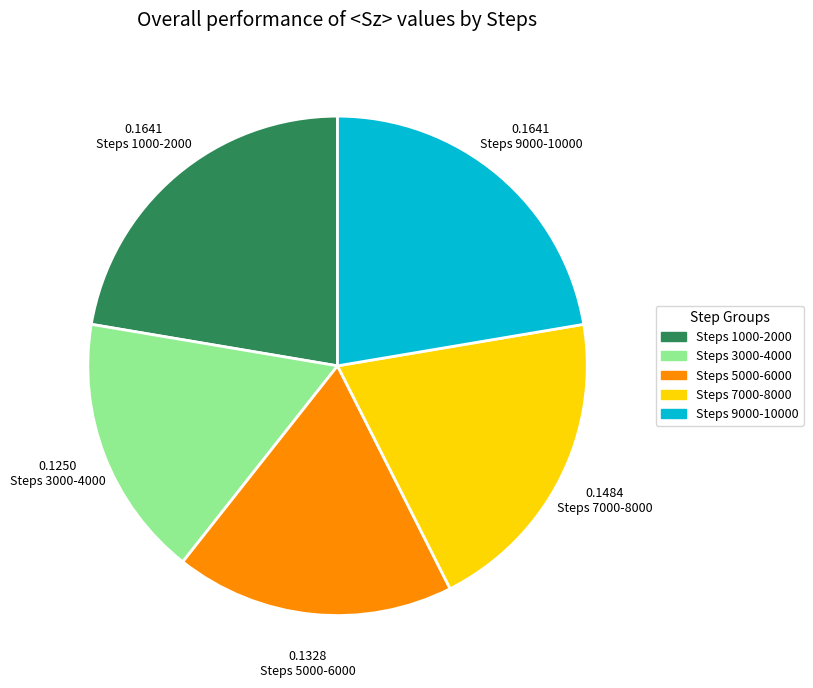

Count the number of slices in the pie.

5